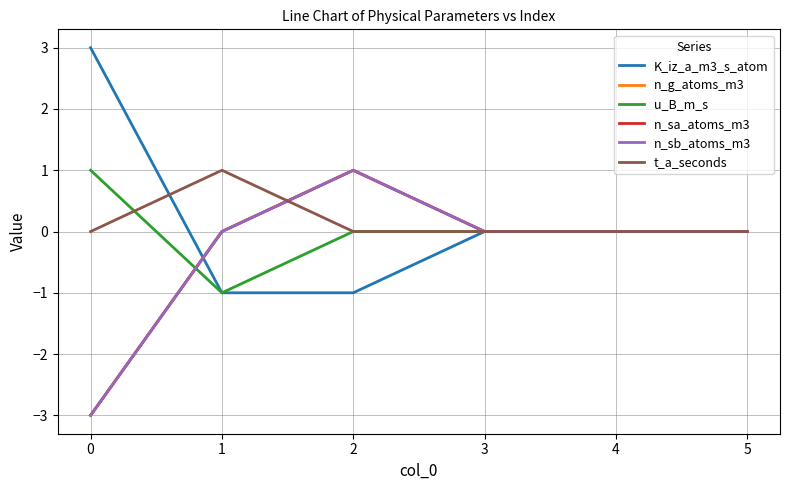

Rank the series by their maximum value, from highest to lowest.

K_iz_a_m3_s_atom, n_g_atoms_m3, u_B_m_s, n_sa_atoms_m3, n_sb_atoms_m3, t_a_seconds